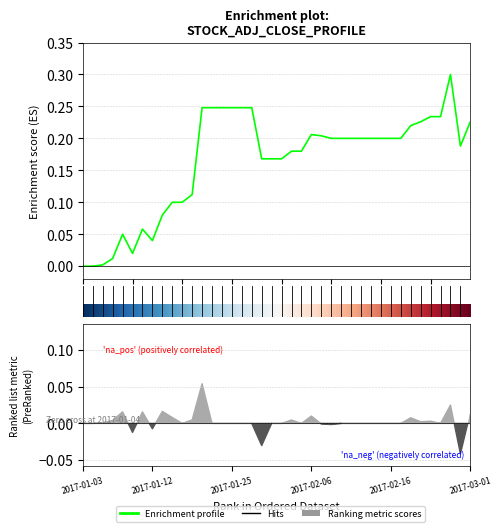

Is it true that the value at 10 is 0.2?

False